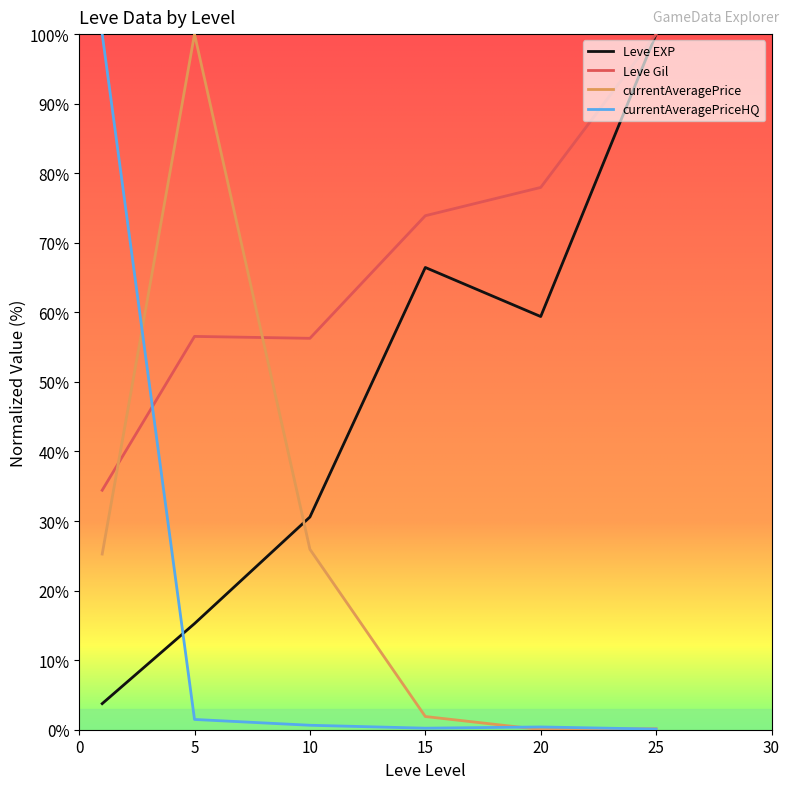

How many times do currentAveragePriceHQ and Leve EXP cross each other?

1